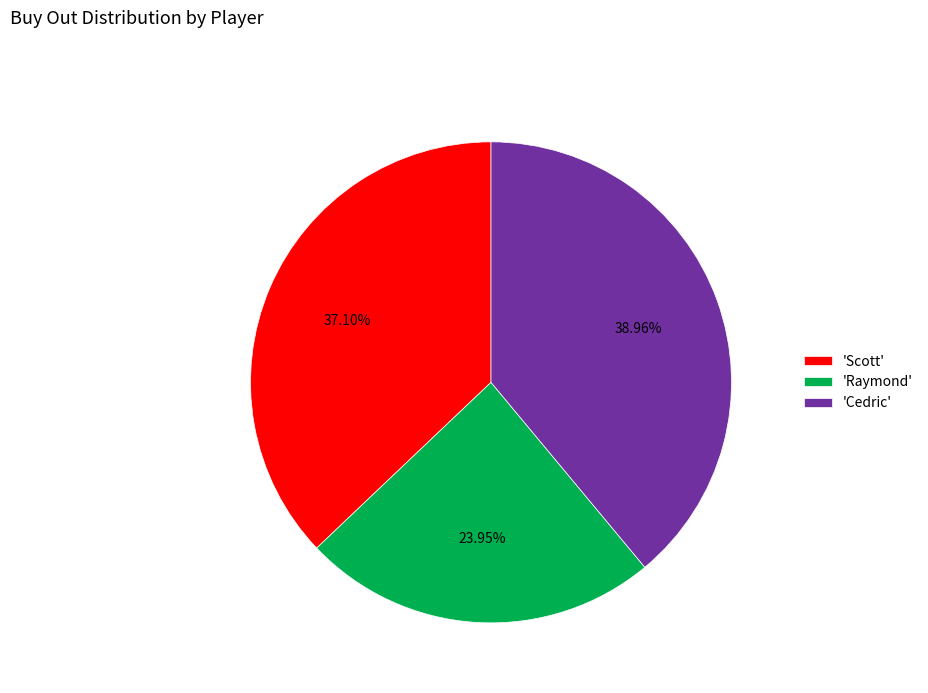

What is the largest slice in the pie chart?

'Cedric'